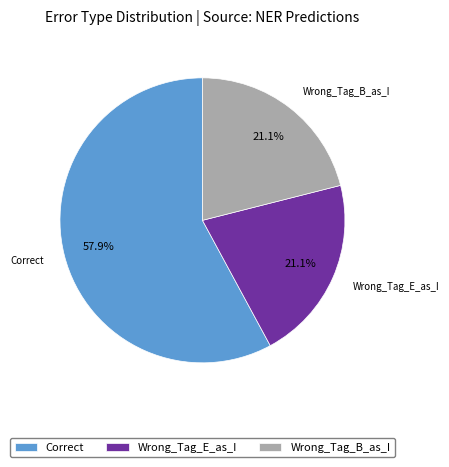

Do Correct and Wrong_Tag_B_as_I together represent more than half of the pie?

Yes